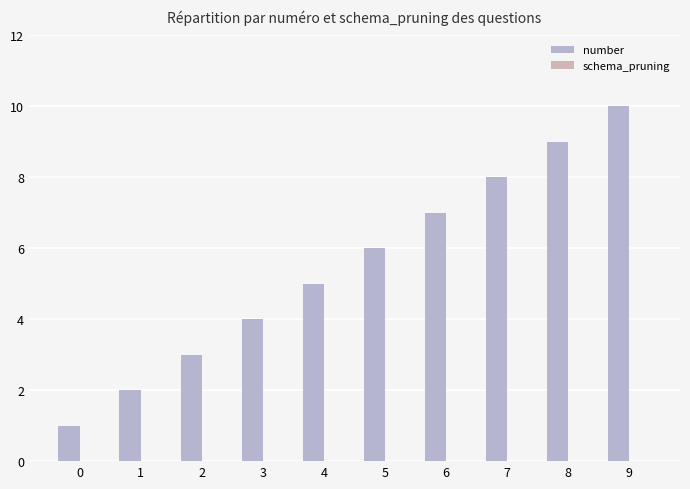

Reading right to left, list all the values displayed in this chart.

number: 9=10	8=9	7=8	6=7	5=6	4=5	3=4	2=3	1=2	0=1
schema_pruning: 9=0	8=0	7=0	6=0	5=0	4=0	3=0	2=0	1=0	0=0